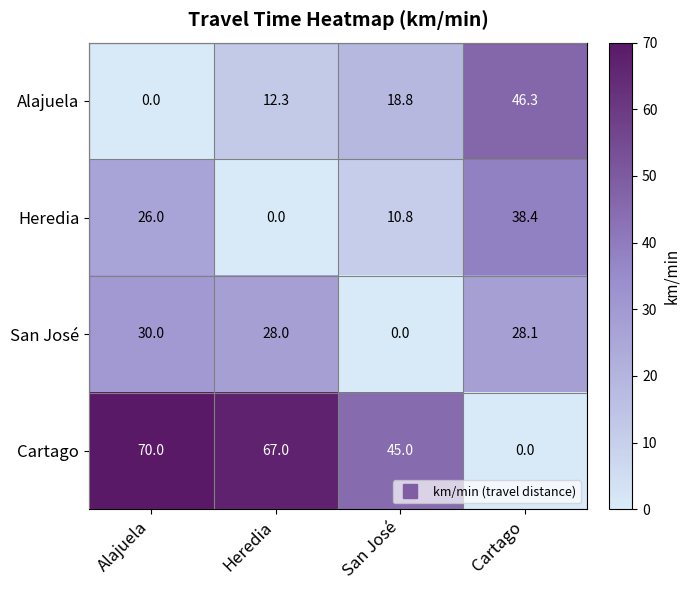

Which label corresponds to the largest value in the chart?

Alajuela